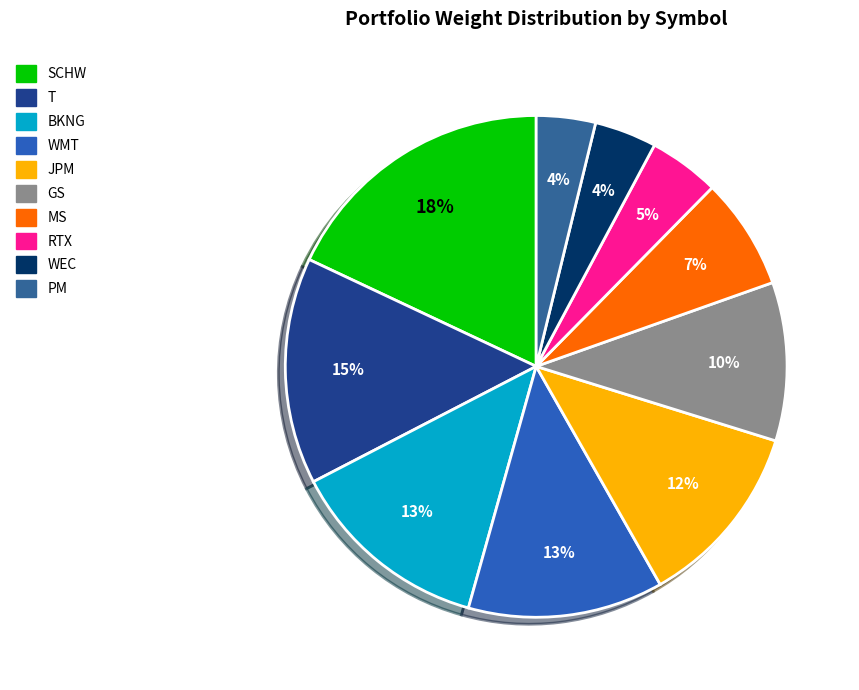

Which category has the biggest portion of the pie?

SCHW